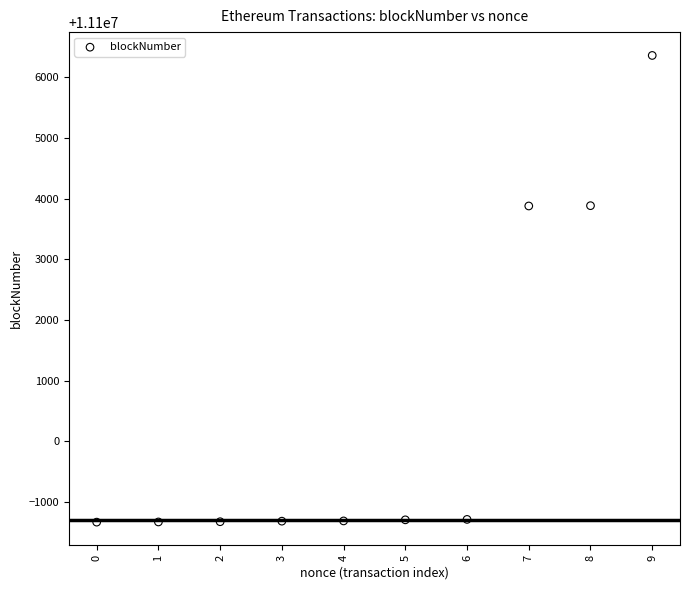

What is the average Y value?

11100490